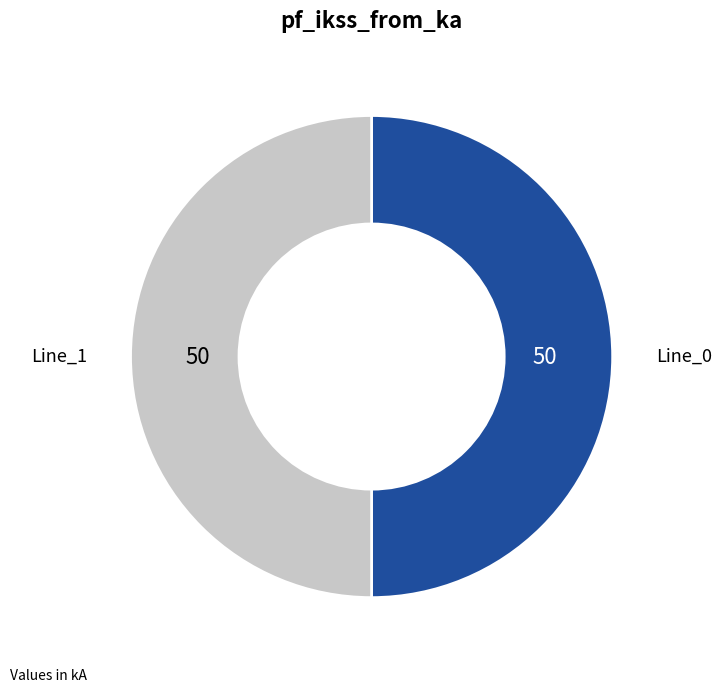

Count the number of slices in the pie.

2